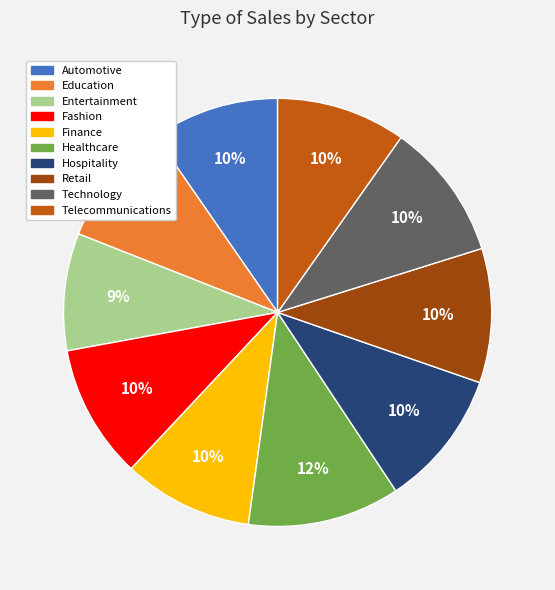

How many segments does this pie chart have?

10